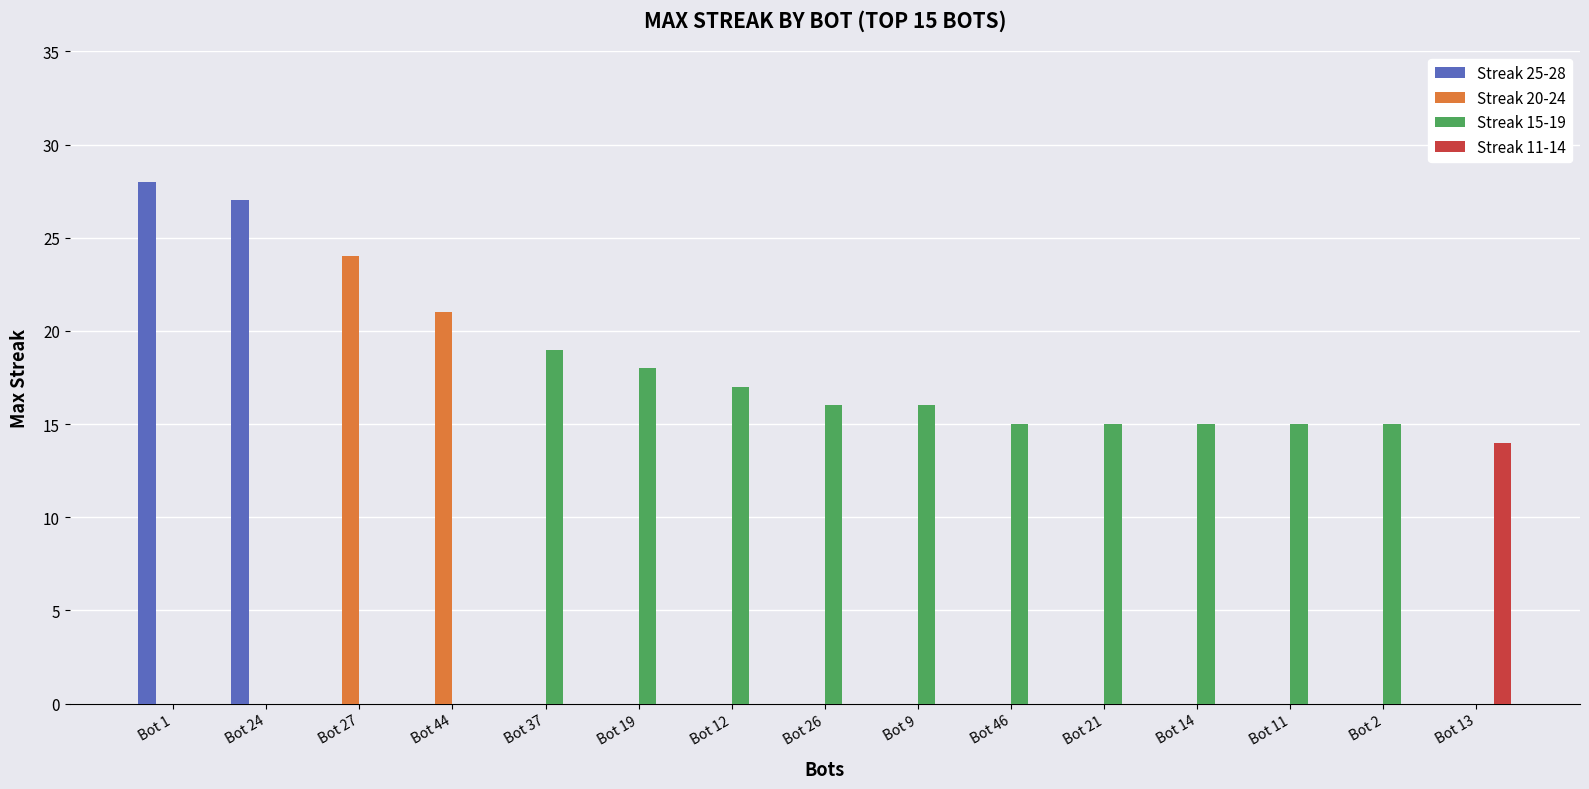

What is the sum of all Streak 20-24 values?

45